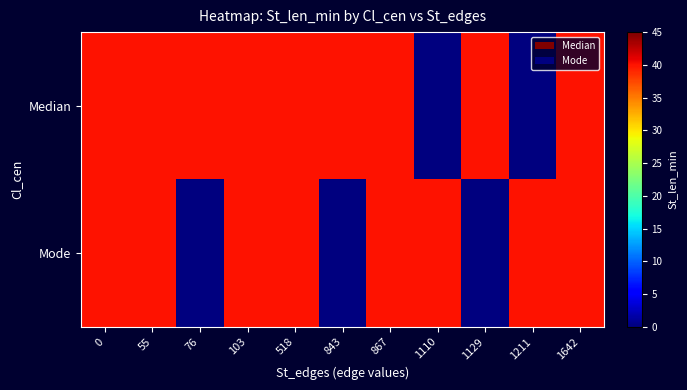

What is the total value across all series at 55?

80